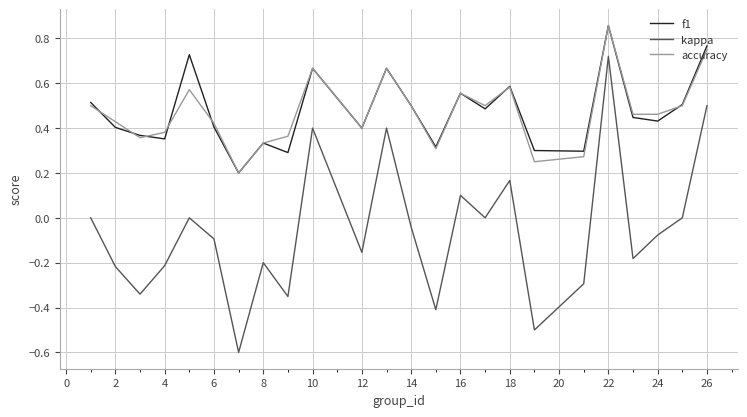

What is the lowest value of the kappa series?

-0.6